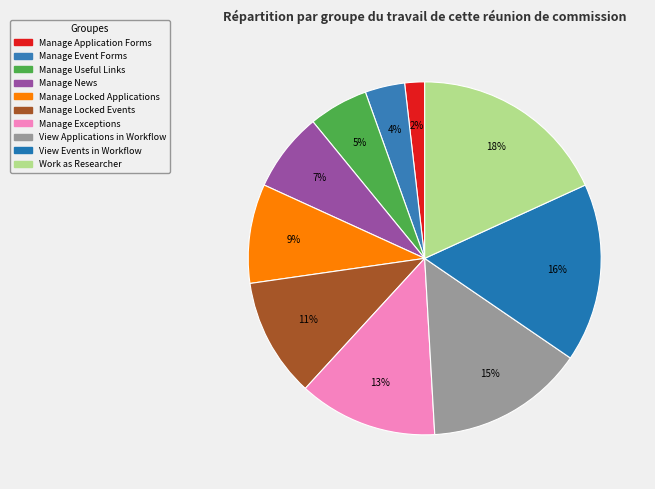

How many slices are in this pie chart?

10